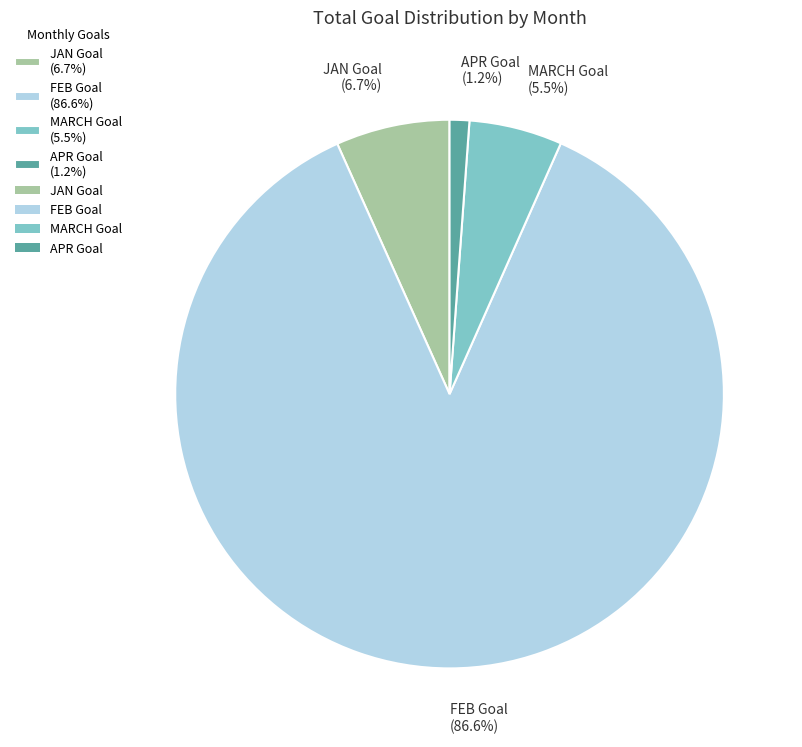

Which category has the smallest portion of the pie?

APR Goal (1.2%)